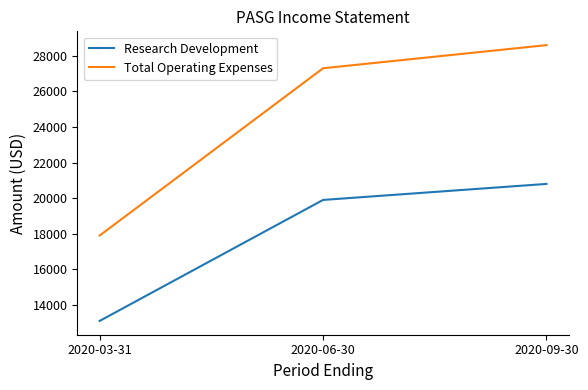

What is the lowest value of the Total Operating Expenses series?

17900